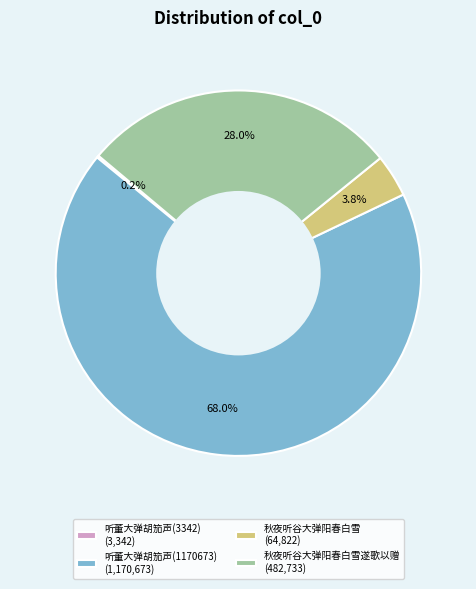

What is the largest slice in the pie chart?

听董大弹胡笳声(1170673) (1,170,673)